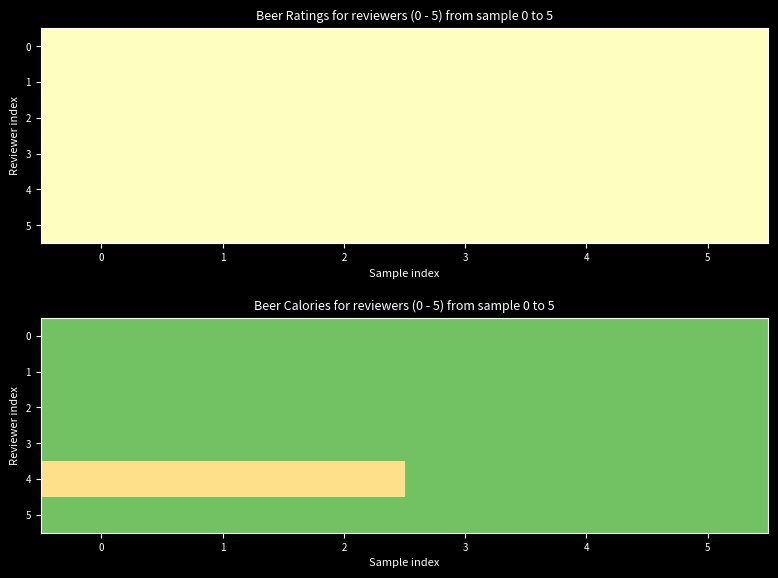

The 1 series shows 195 at 3. True or false?

True